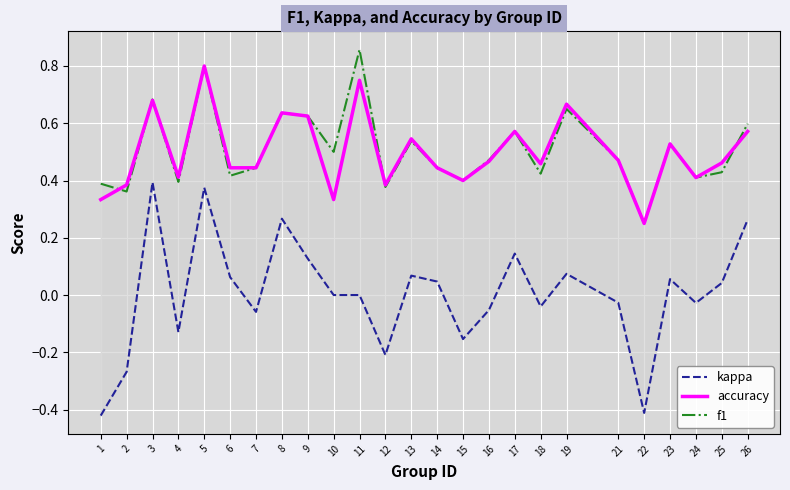

Which series has the largest total across all categories?

f1